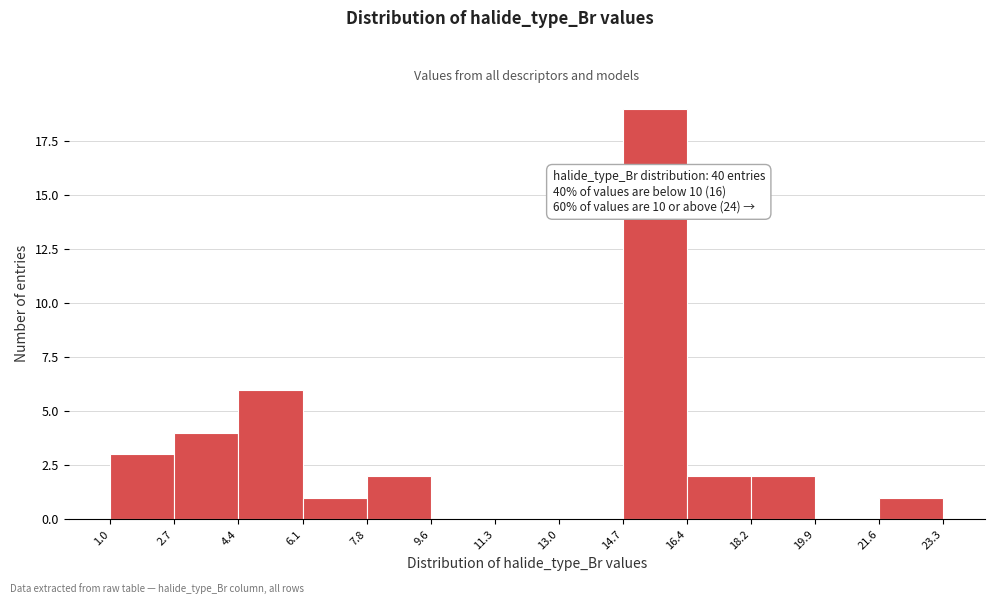

Which range on the x-axis has the tallest bar?

14.7 to 16.4